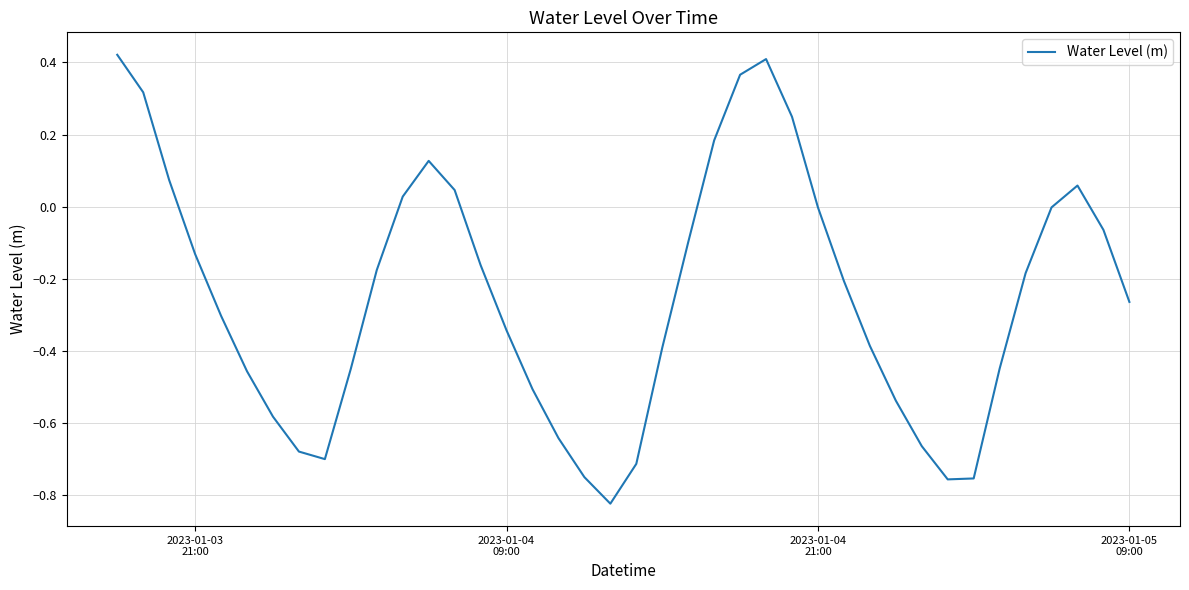

What is the difference between the maximum and minimum values?

1.2